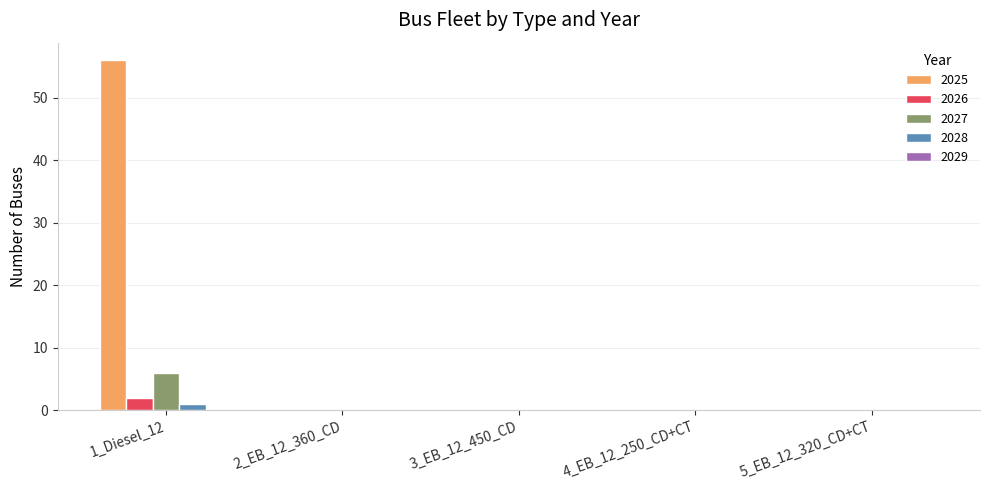

The 2025 series shows 0 at 2_EB_12_360_CD. True or false?

True